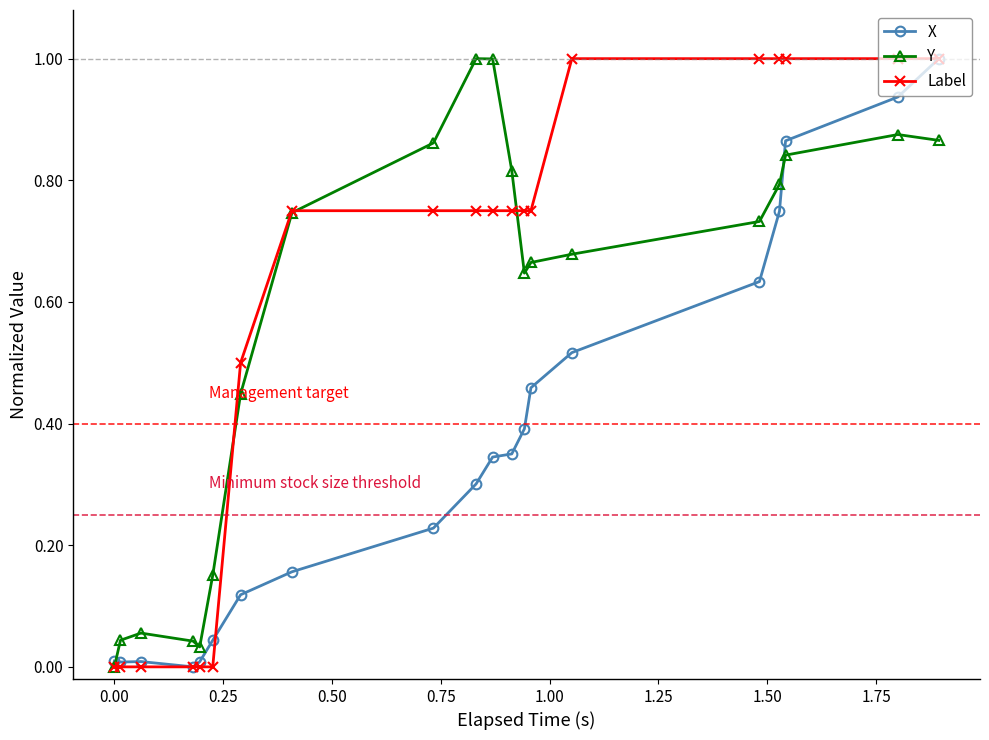

What is the sum of all X values?

7.1